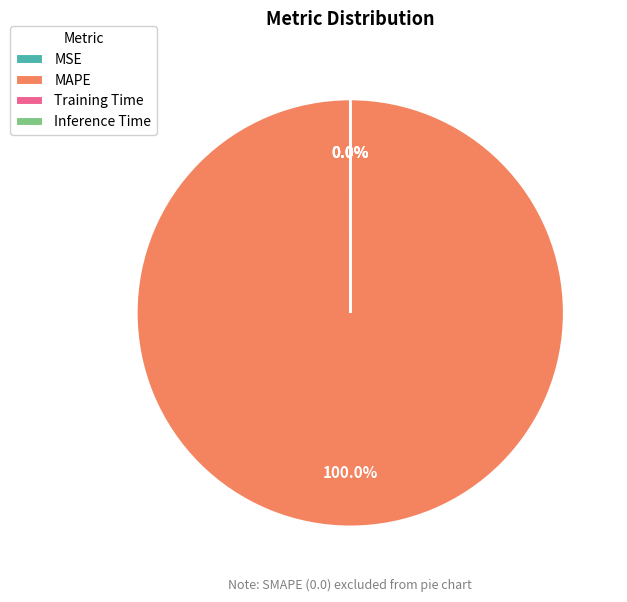

Which category accounts for the majority?

MAPE